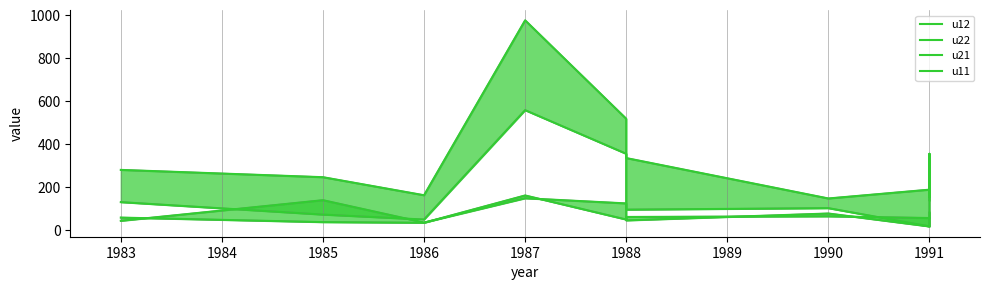

Rank the series by their maximum value, from highest to lowest.

u12, u22, u11, u21